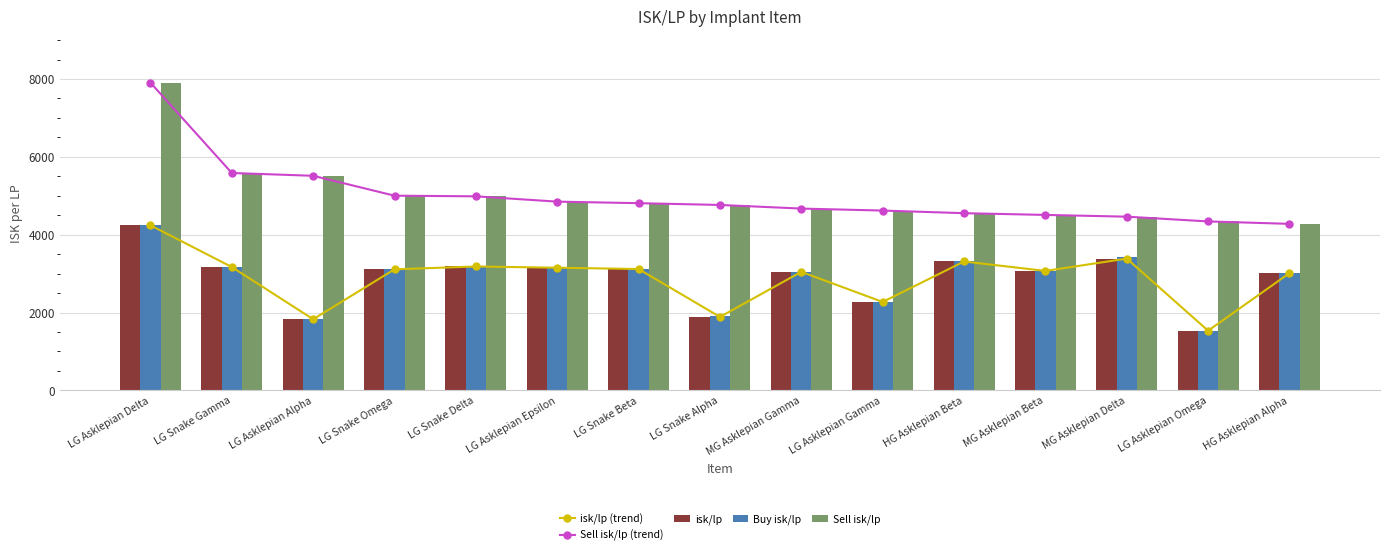

Reading left to right, list all the values displayed in this chart.

isk/lp (trend): LG Asklepian Delta=4241.7	LG Snake Gamma=3169.9	LG Asklepian Alpha=1828.3	LG Snake Omega=3110.6	LG Snake Delta=3183.5	LG Asklepian Epsilon=3152.1	LG Snake Beta=3117.9	LG Snake Alpha=1887.5	MG Asklepian Gamma=3045.9	LG Asklepian Gamma=2271.9	HG Asklepian Beta=3311.7	MG Asklepian Beta=3069.2	MG Asklepian Delta=3386.0	LG Asklepian Omega=1534.1	HG Asklepian Alpha=3013.1
Sell isk/lp (trend): LG Asklepian Delta=7906.7	LG Snake Gamma=5585.2	LG Asklepian Alpha=5513.6	LG Snake Omega=5002.4	LG Snake Delta=4985.9	LG Asklepian Epsilon=4849.4	LG Snake Beta=4809.9	LG Snake Alpha=4764.3	MG Asklepian Gamma=4671.2	LG Asklepian Gamma=4619.9	HG Asklepian Beta=4553.0	MG Asklepian Beta=4508.2	MG Asklepian Delta=4463.3	LG Asklepian Omega=4341.2	HG Asklepian Alpha=4278.7
isk/lp: LG Asklepian Delta=4241.7	LG Snake Gamma=3169.9	LG Asklepian Alpha=1828.3	LG Snake Omega=3110.6	LG Snake Delta=3183.5	LG Asklepian Epsilon=3152.1	LG Snake Beta=3117.9	LG Snake Alpha=1887.5	MG Asklepian Gamma=3045.9	LG Asklepian Gamma=2271.9	HG Asklepian Beta=3311.7	MG Asklepian Beta=3069.2	MG Asklepian Delta=3386.0	LG Asklepian Omega=1534.1	HG Asklepian Alpha=3013.1
Buy isk/lp: LG Asklepian Delta=4245.1	LG Snake Gamma=3173.2	LG Asklepian Alpha=1833.6	LG Snake Omega=3110.6	LG Snake Delta=3183.5	LG Asklepian Epsilon=3152.5	LG Snake Beta=3117.9	LG Snake Alpha=1918.9	MG Asklepian Gamma=3049.9	LG Asklepian Gamma=2271.9	HG Asklepian Beta=3314.9	MG Asklepian Beta=3069.2	MG Asklepian Delta=3423.3	LG Asklepian Omega=1522.4	HG Asklepian Alpha=3013.1
Sell isk/lp: LG Asklepian Delta=7906.7	LG Snake Gamma=5585.2	LG Asklepian Alpha=5513.6	LG Snake Omega=5002.4	LG Snake Delta=4985.9	LG Asklepian Epsilon=4849.4	LG Snake Beta=4809.9	LG Snake Alpha=4764.3	MG Asklepian Gamma=4671.2	LG Asklepian Gamma=4619.9	HG Asklepian Beta=4553.0	MG Asklepian Beta=4508.2	MG Asklepian Delta=4463.3	LG Asklepian Omega=4341.2	HG Asklepian Alpha=4278.7